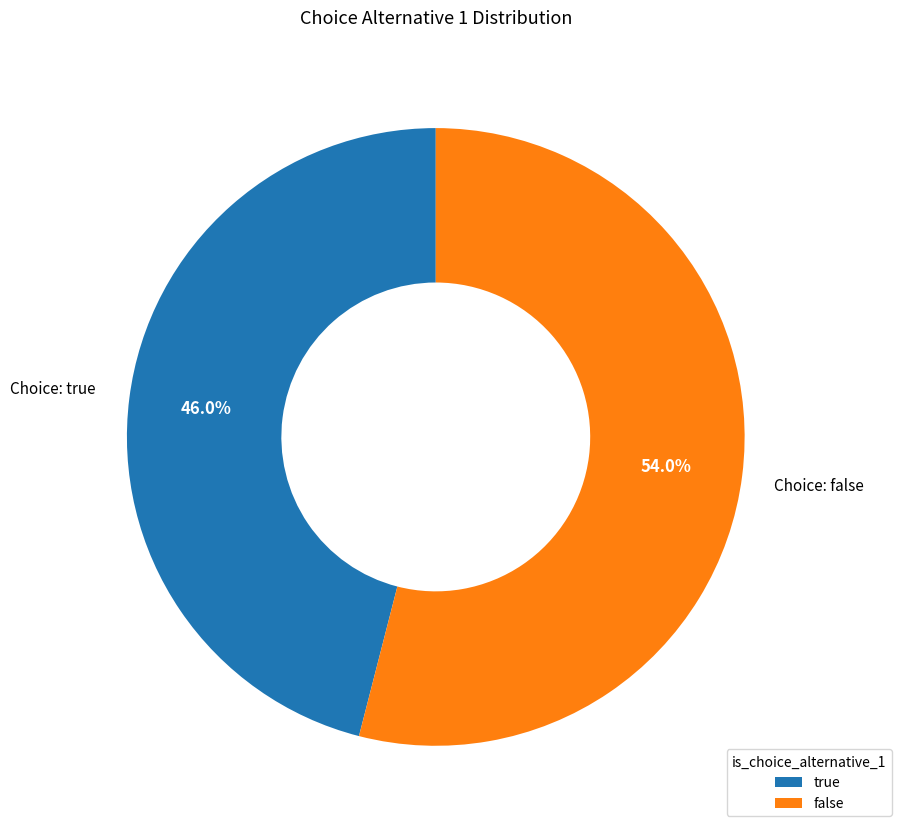

Is the sum of false and true greater than half?

Yes